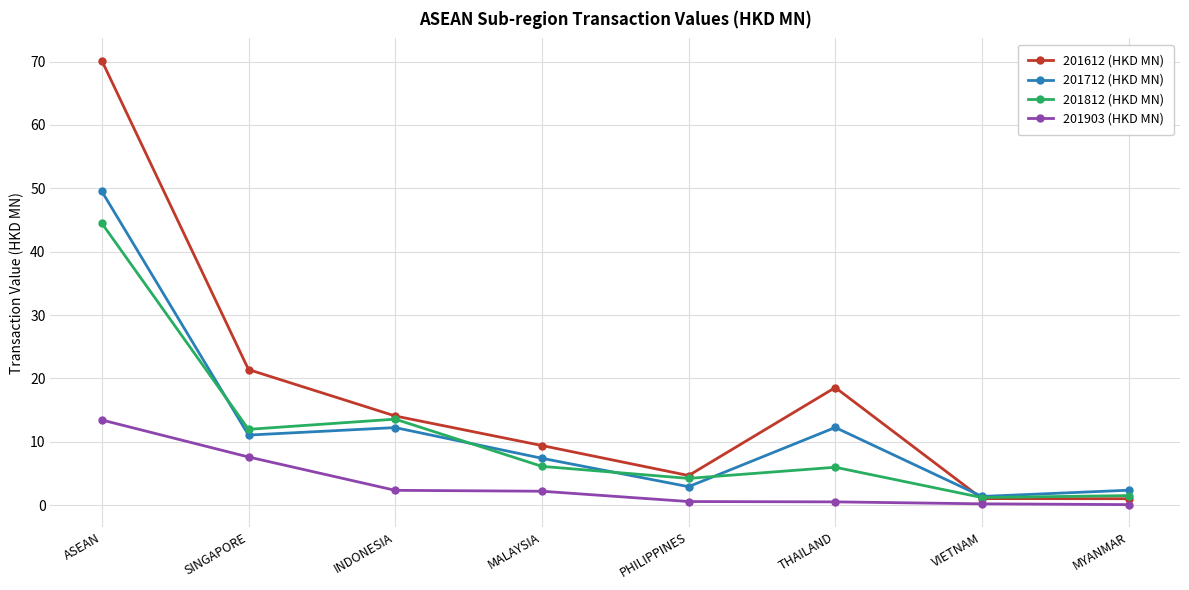

True or false: 201612 (HKD MN) and 201903 (HKD MN) intersect in this chart.

False